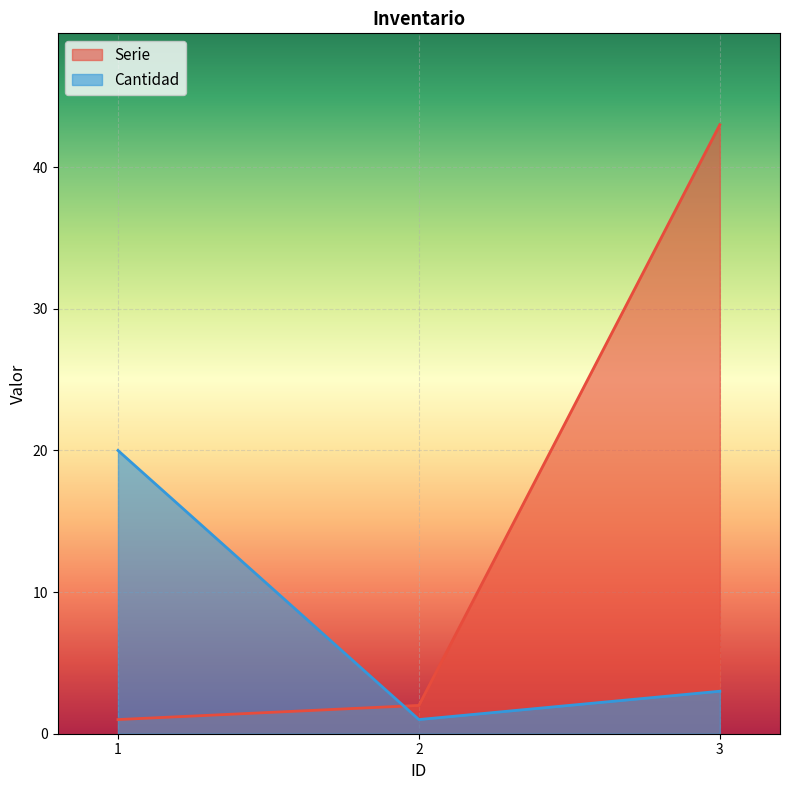

What is the minimum value for Serie?

1